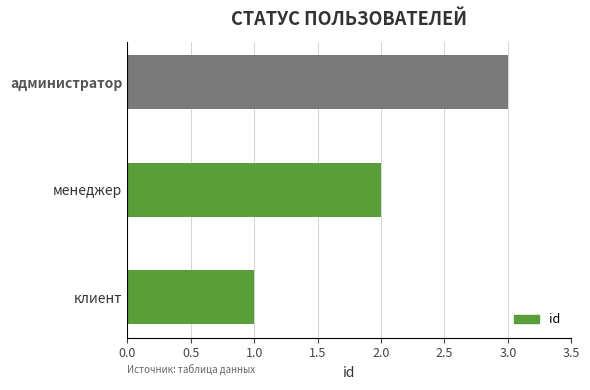

What is the sum of the values at клиент and администратор?

4